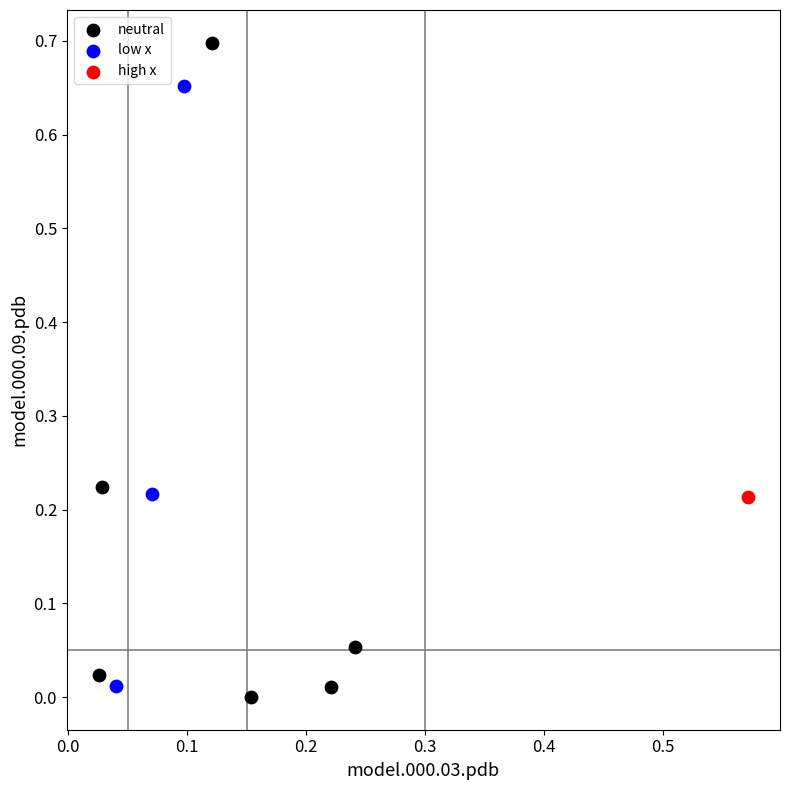

Which series reaches the maximum Y coordinate?

neutral